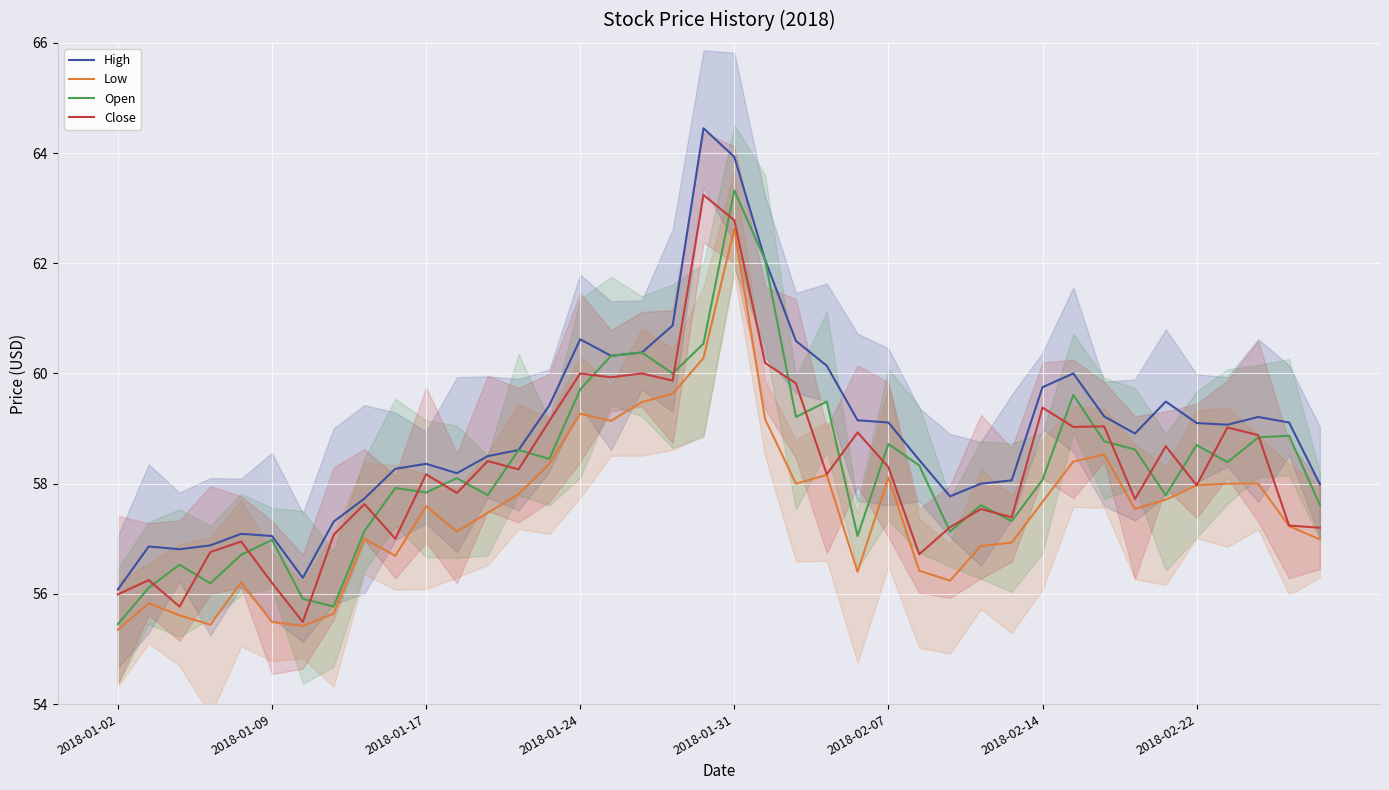

Between 2018-01-02 and 26, which is larger?

26